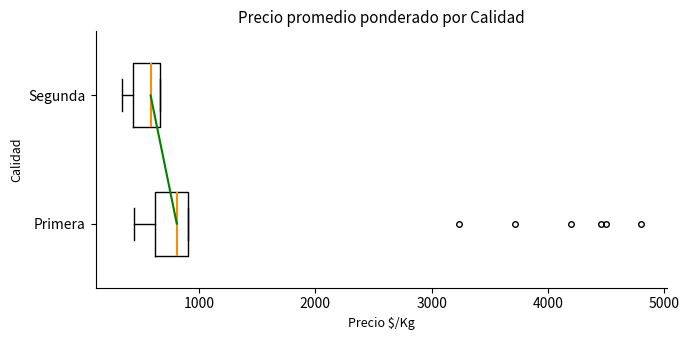

Which box's median line is the furthest to the right?

Primera